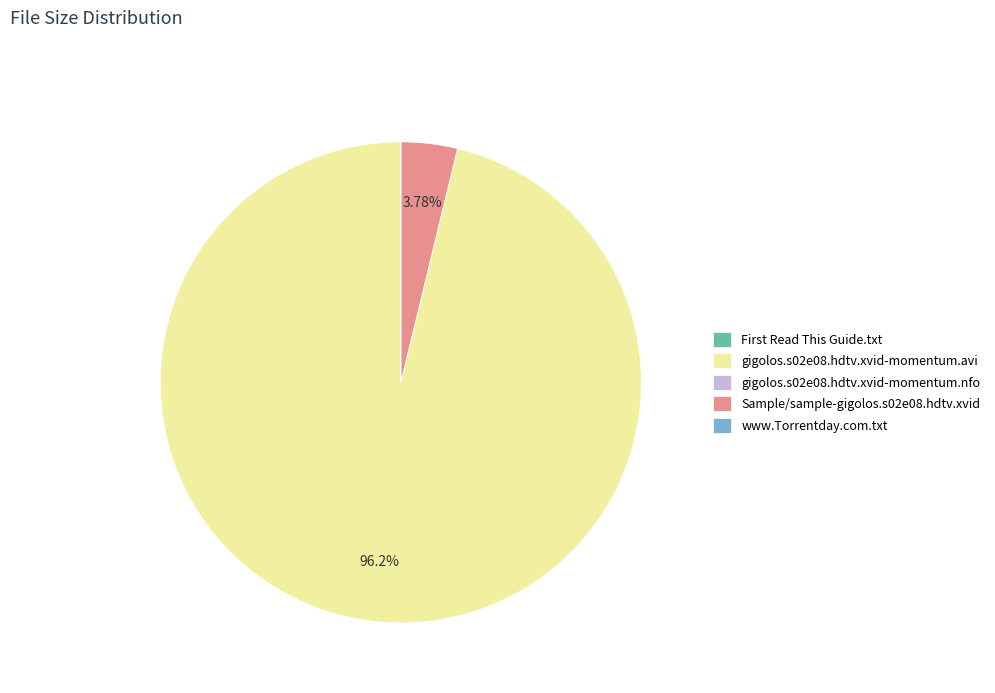

Which slice represents more than half of the pie?

gigolos.s02e08.hdtv.xvid-momentum.avi